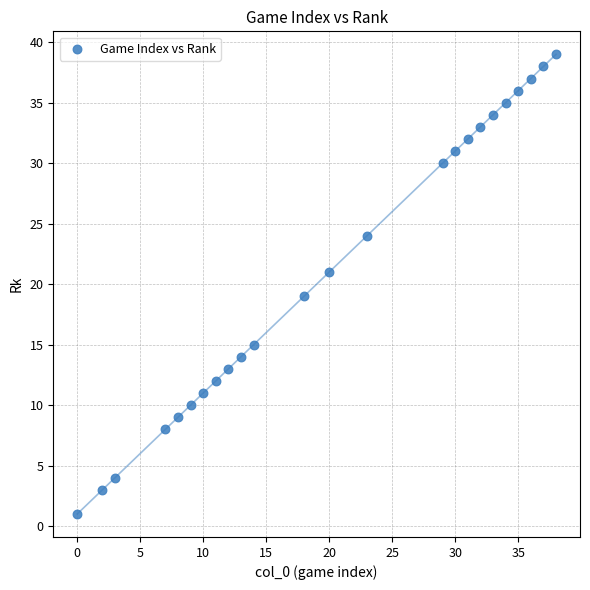

What is the range of Y values (max minus min)?

38